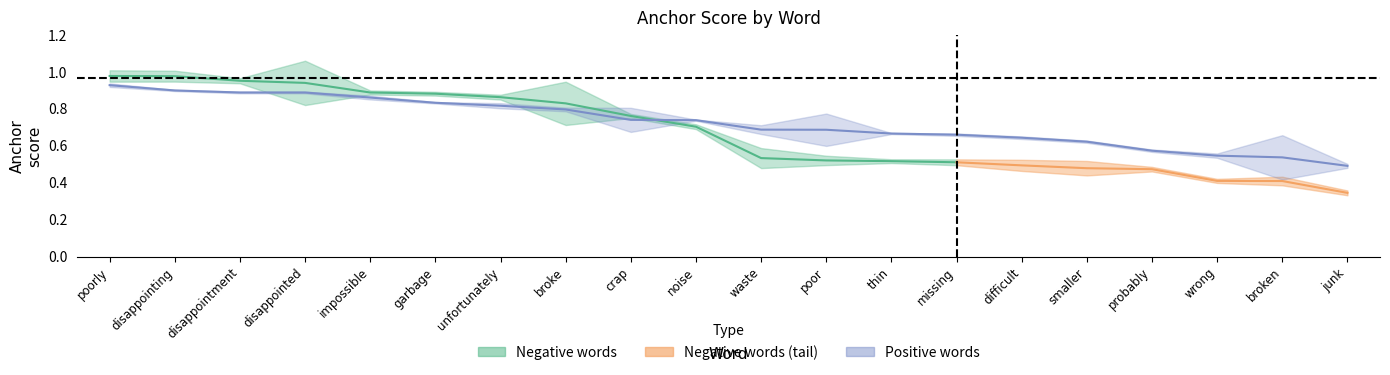

Read the value at garbage.

0.8